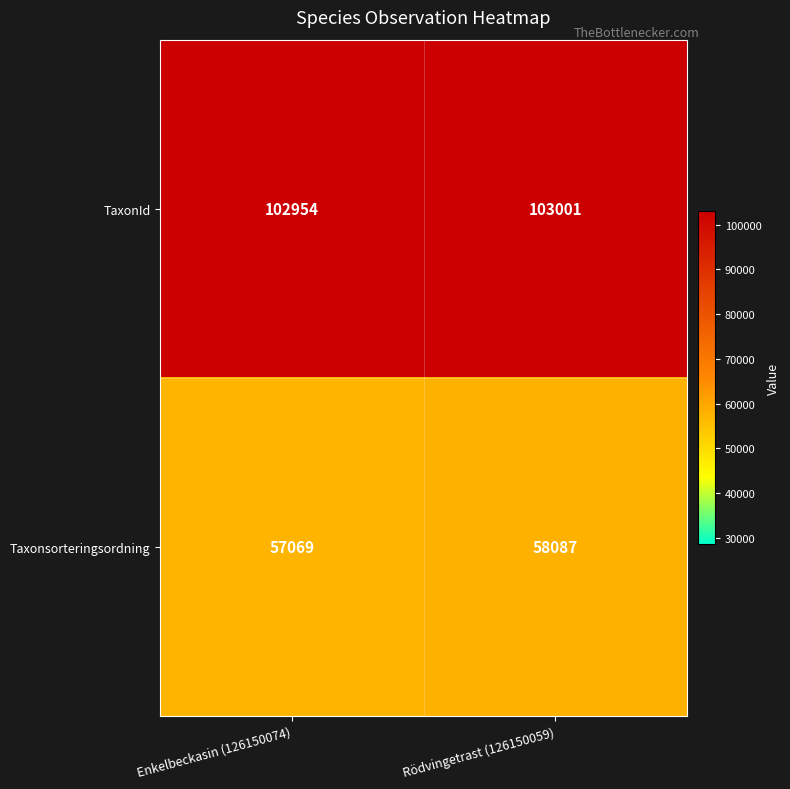

What is the total value across all series at Rödvingetrast (126150059)?

161088